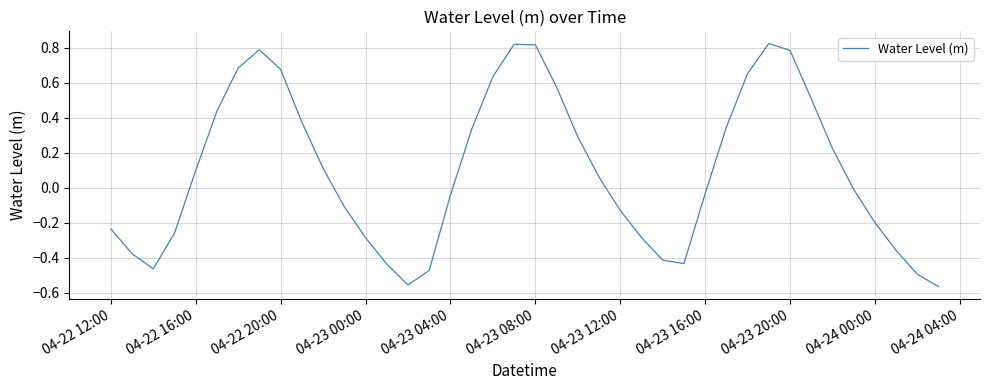

What is the difference between the maximum and minimum values?

1.4